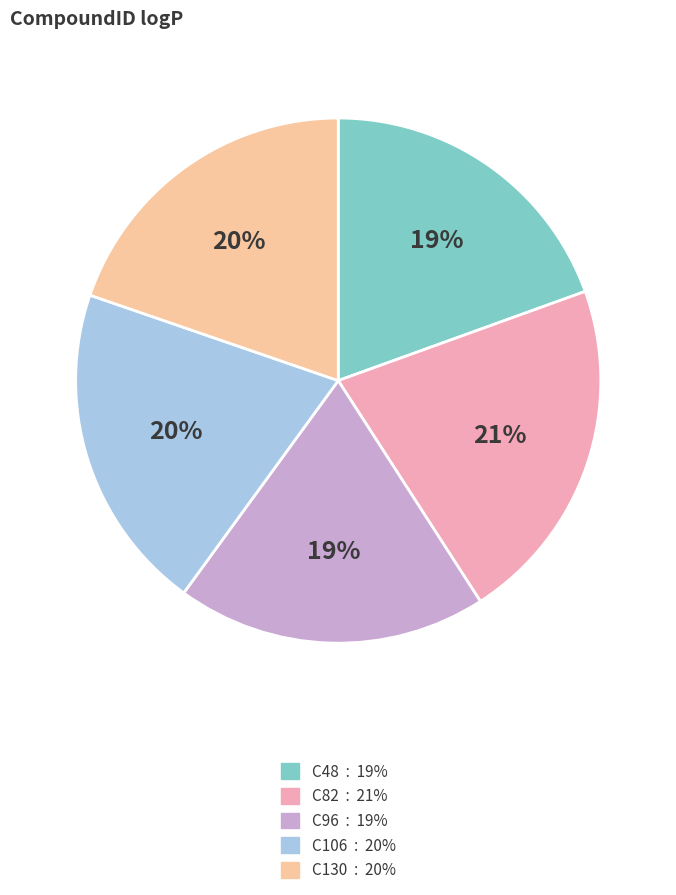

Is the sum of C82 and C96 greater than half?

No